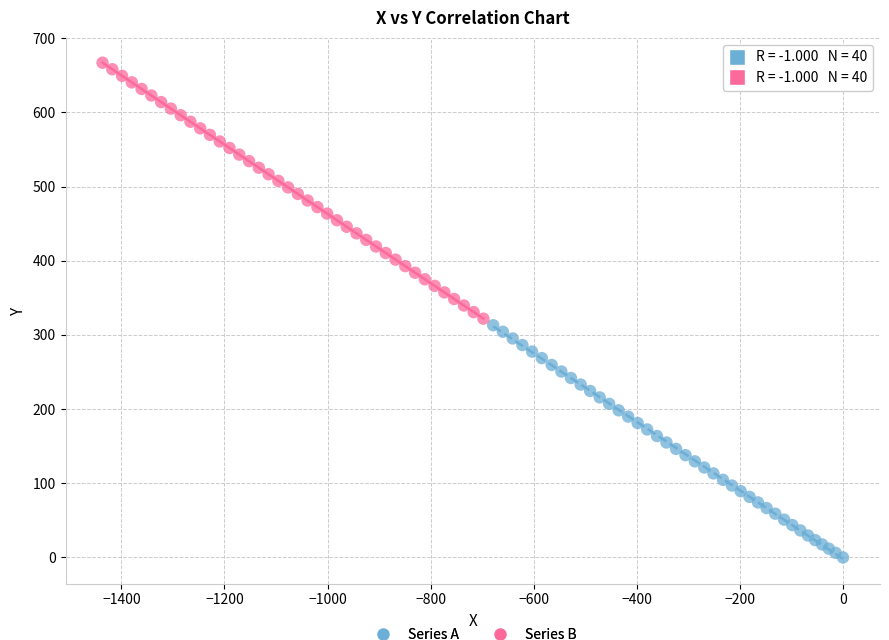

Which series reaches the minimum Y coordinate?

Series A